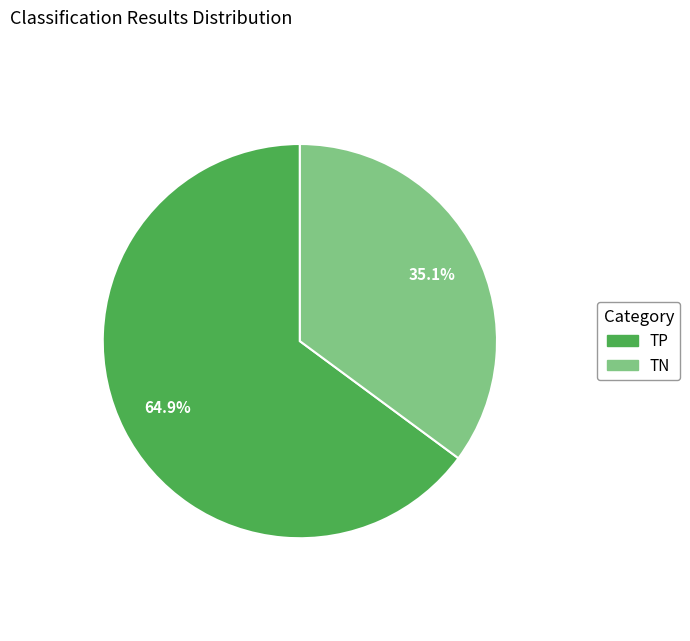

Is TP the majority of the pie?

Yes